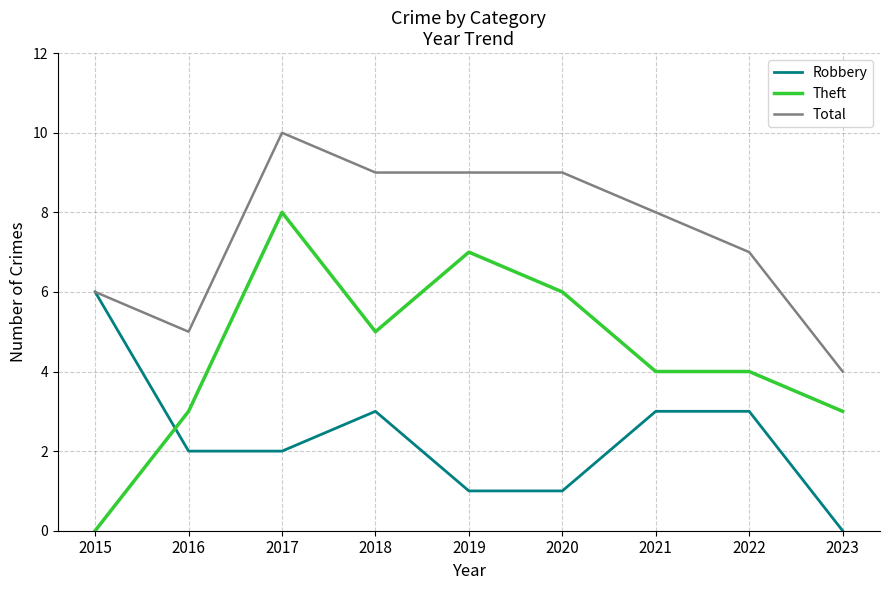

List the series in order of their peak value, lowest first.

Robbery, Theft, Total